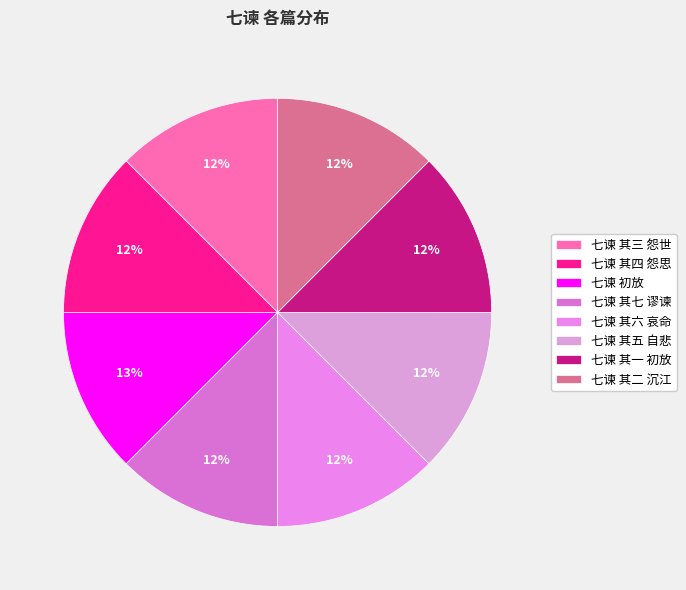

How many slices are in this pie chart?

8